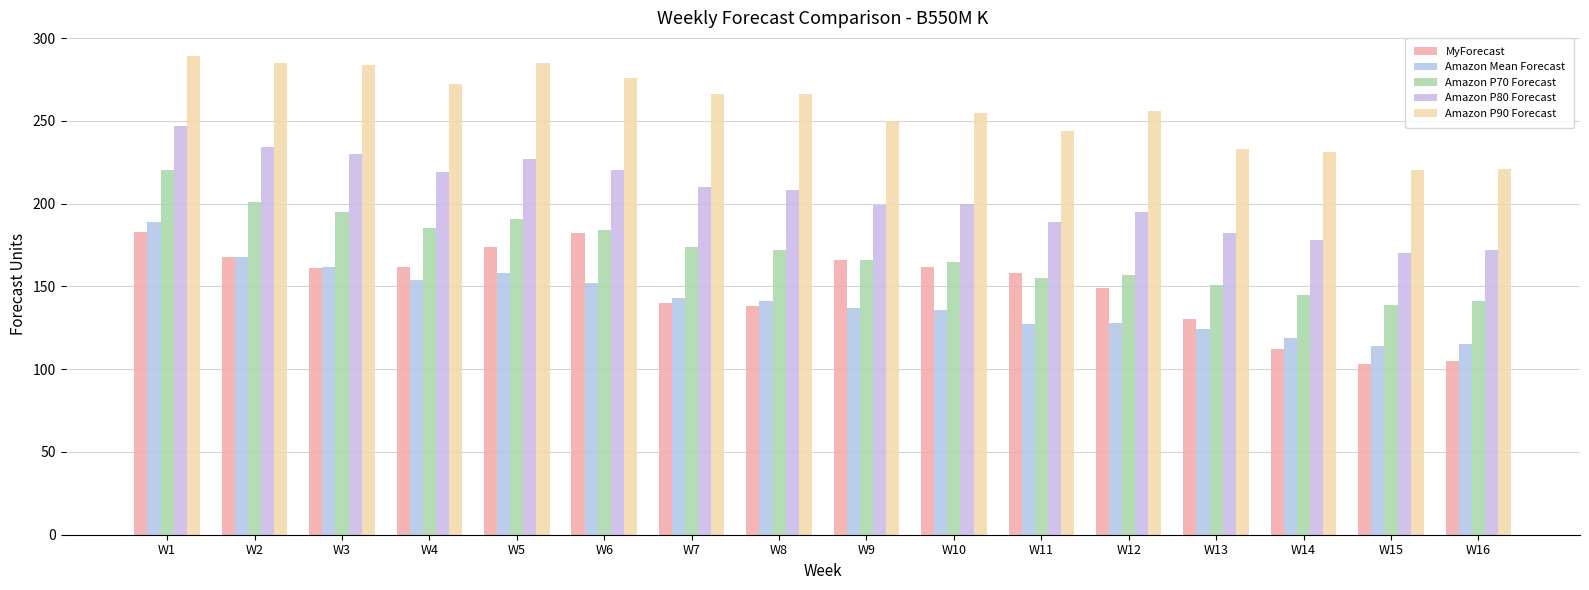

What is the greatest value displayed?

289